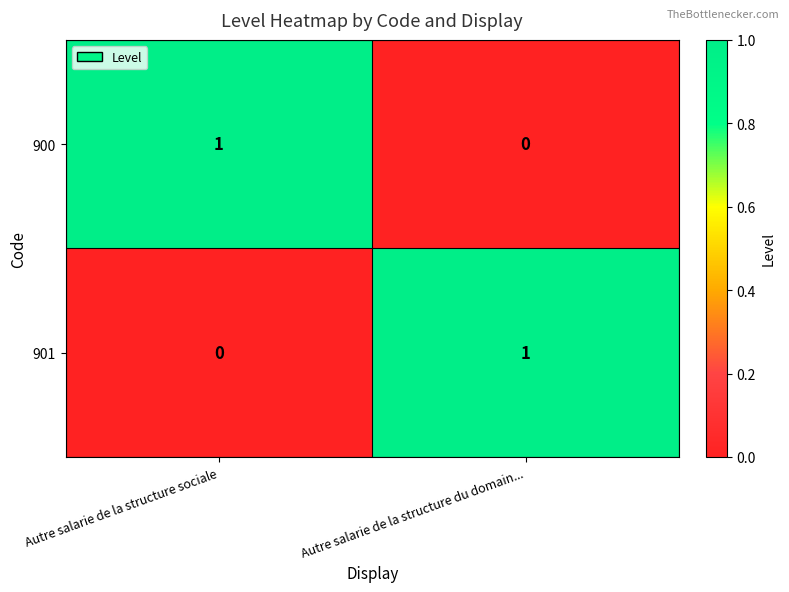

Is the value of 901 at Autre salarie de la structure du domain... greater than the value of 900 at Autre salarie de la structure du domain...?

Yes